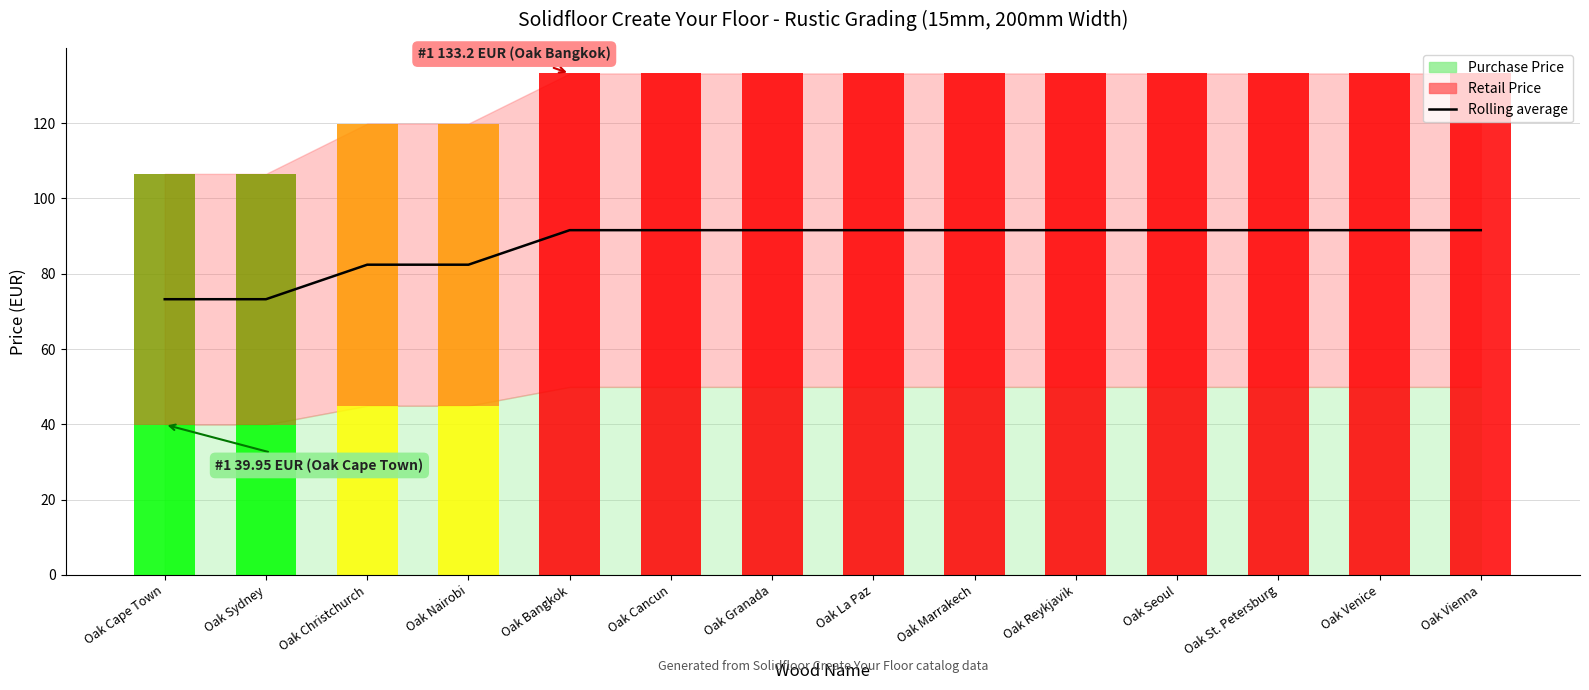

The chart shows a value of 36.2 at Oak Venice. True or false?

False